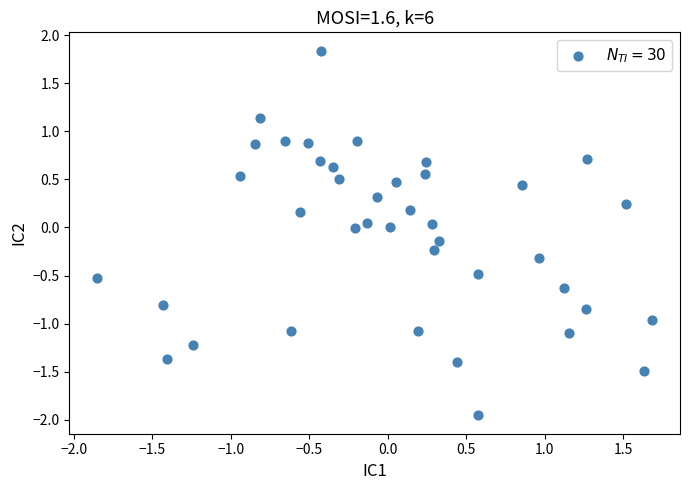

What is the range of Y values (max minus min)?

3.8